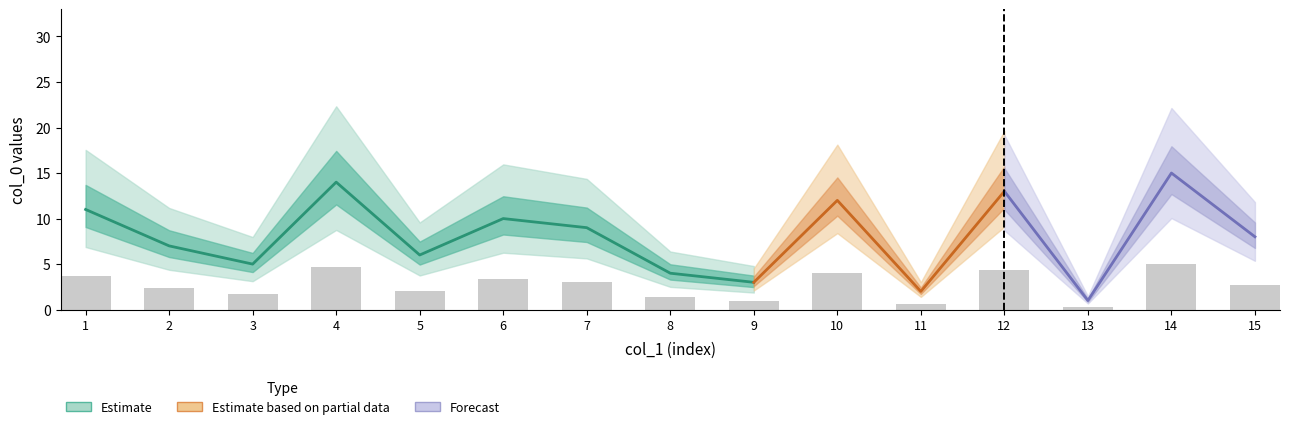

Reading left to right, list all the values displayed in this chart.

3.7	2.3	1.7	4.7	2.0	3.3	3.0	1.3	1.0	4.0	0.7	4.3	0.3	5.0	2.7